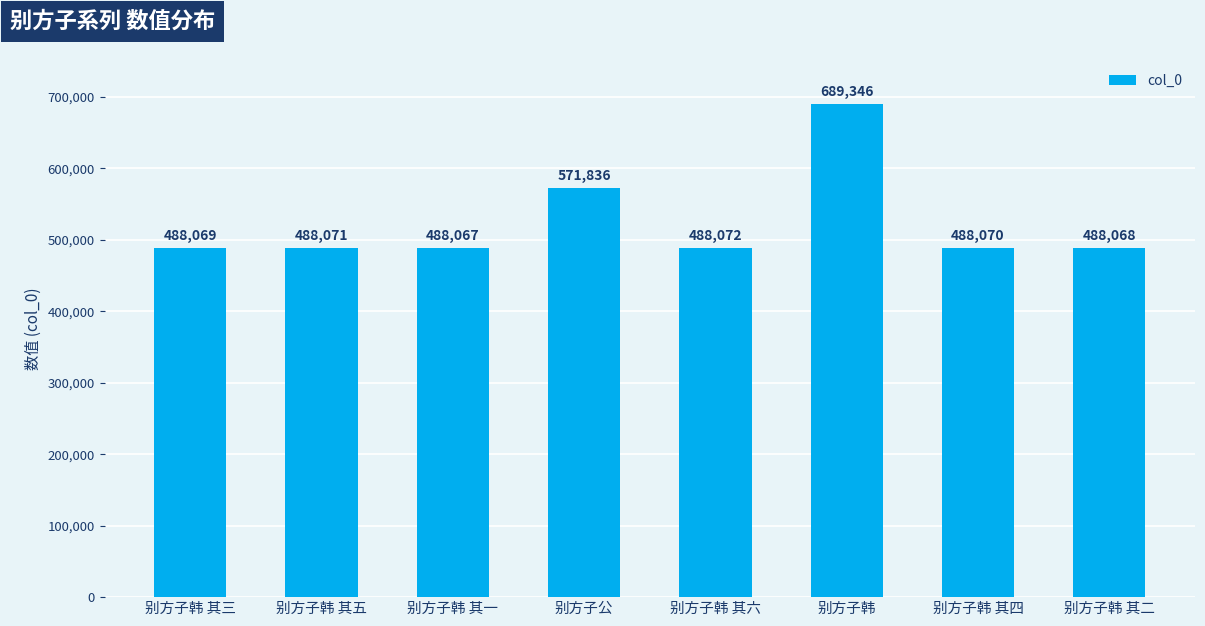

What is the difference between the second highest and minimum values?

83769